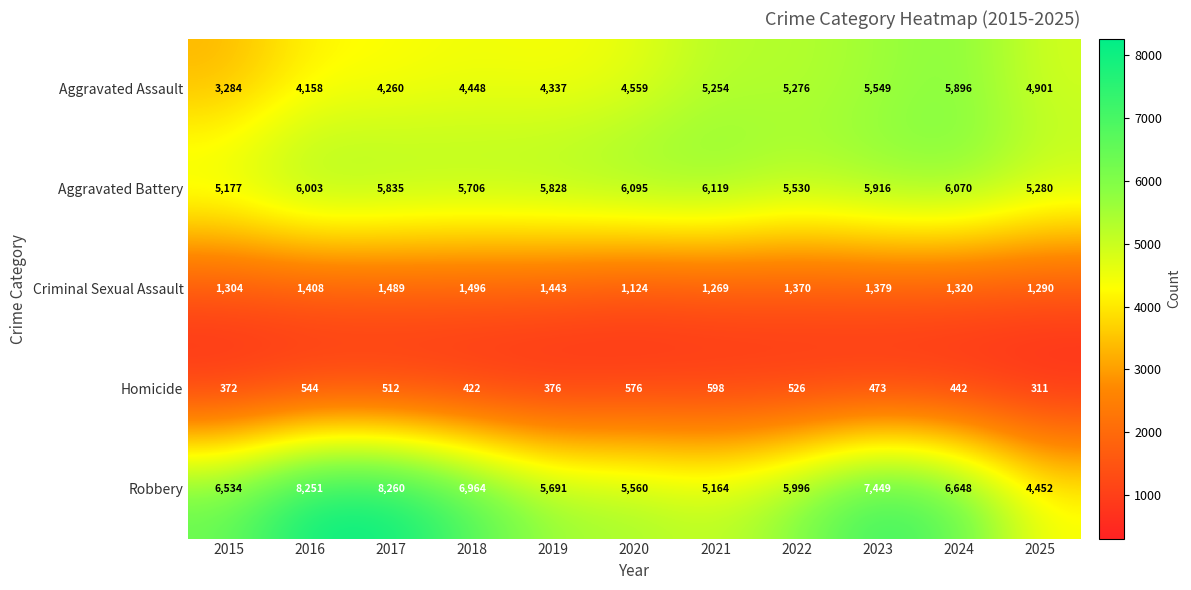

What is the difference between the maximum and minimum values in the Criminal Sexual Assault series?

372